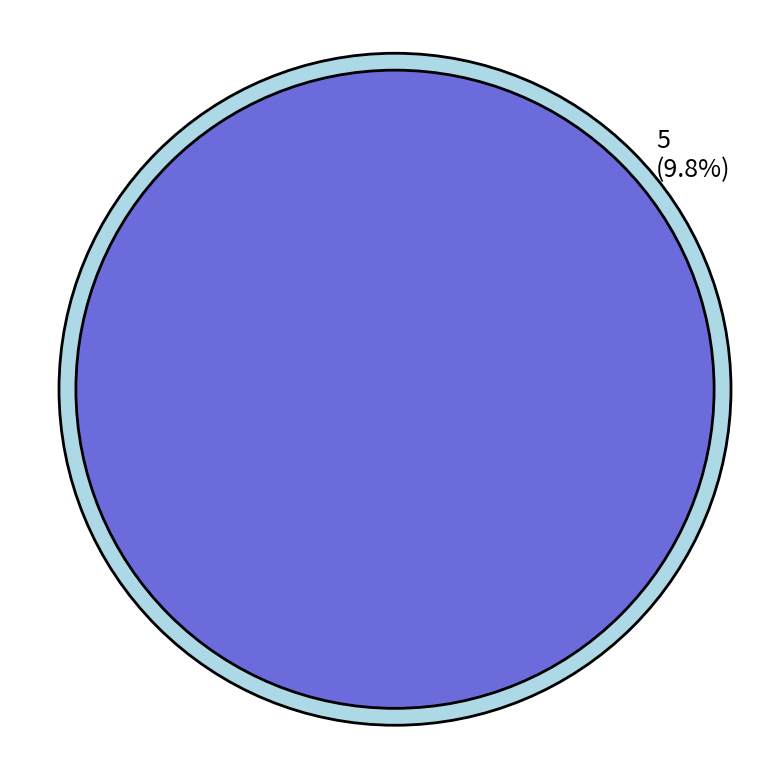

Count the number of slices in the pie.

2